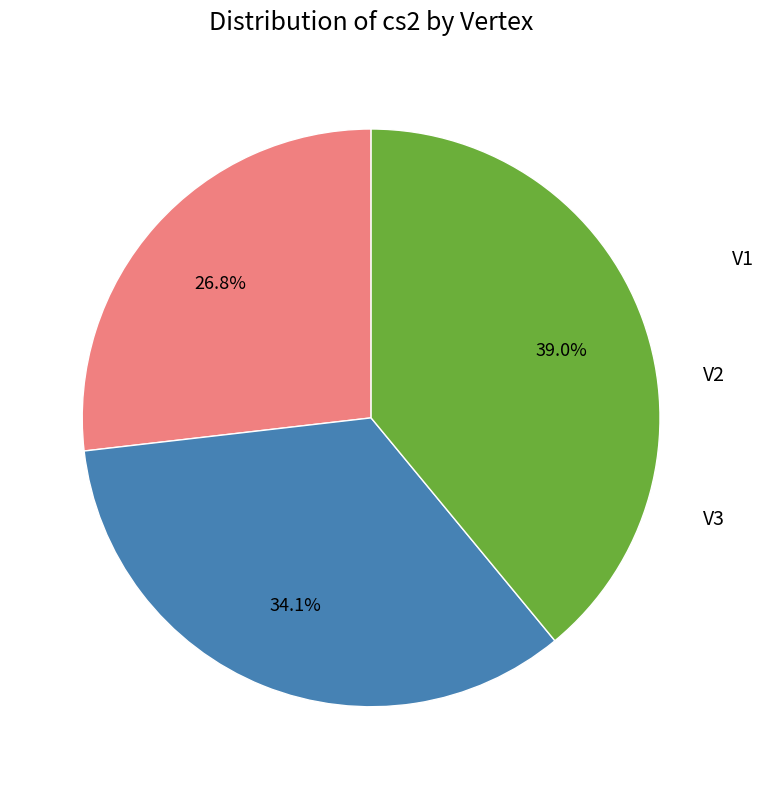

Combined, do V2 and V3 account for over 50%?

Yes